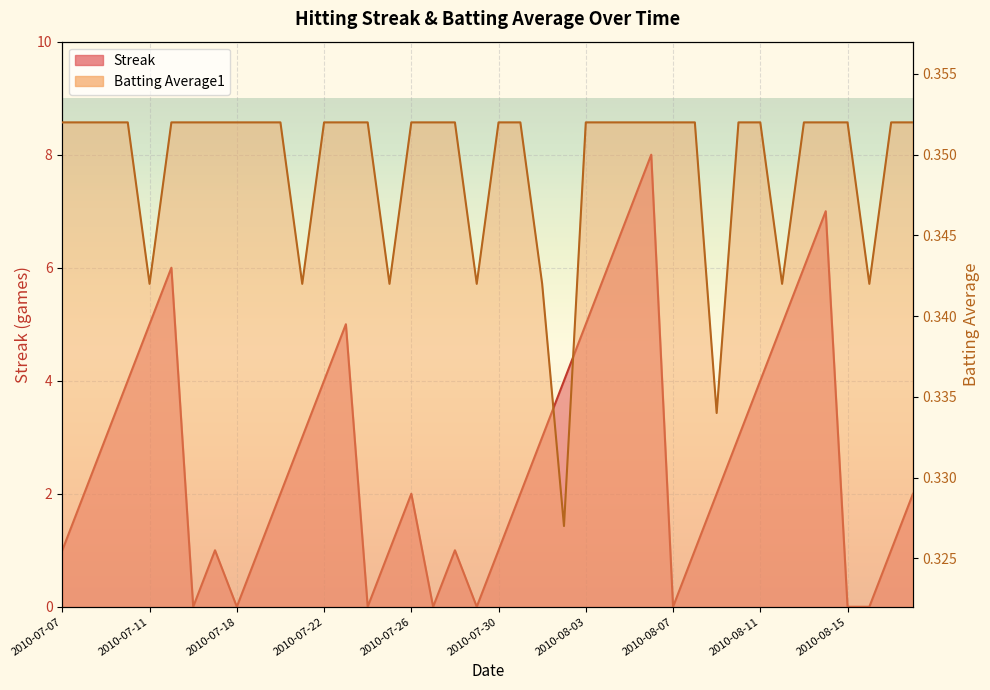

What is the sum of the Batting Average1 values at 2010-08-04 and 2010-08-09?

0.7